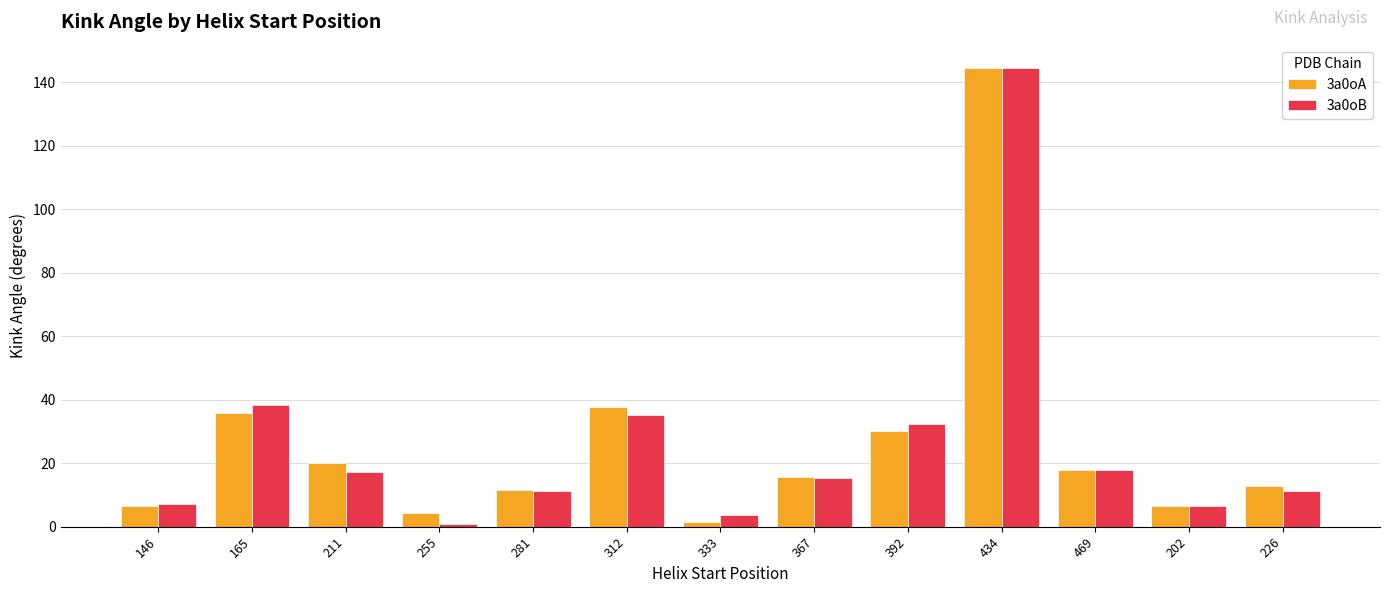

The 3a0oA series shows 6.4 at 202. True or false?

True